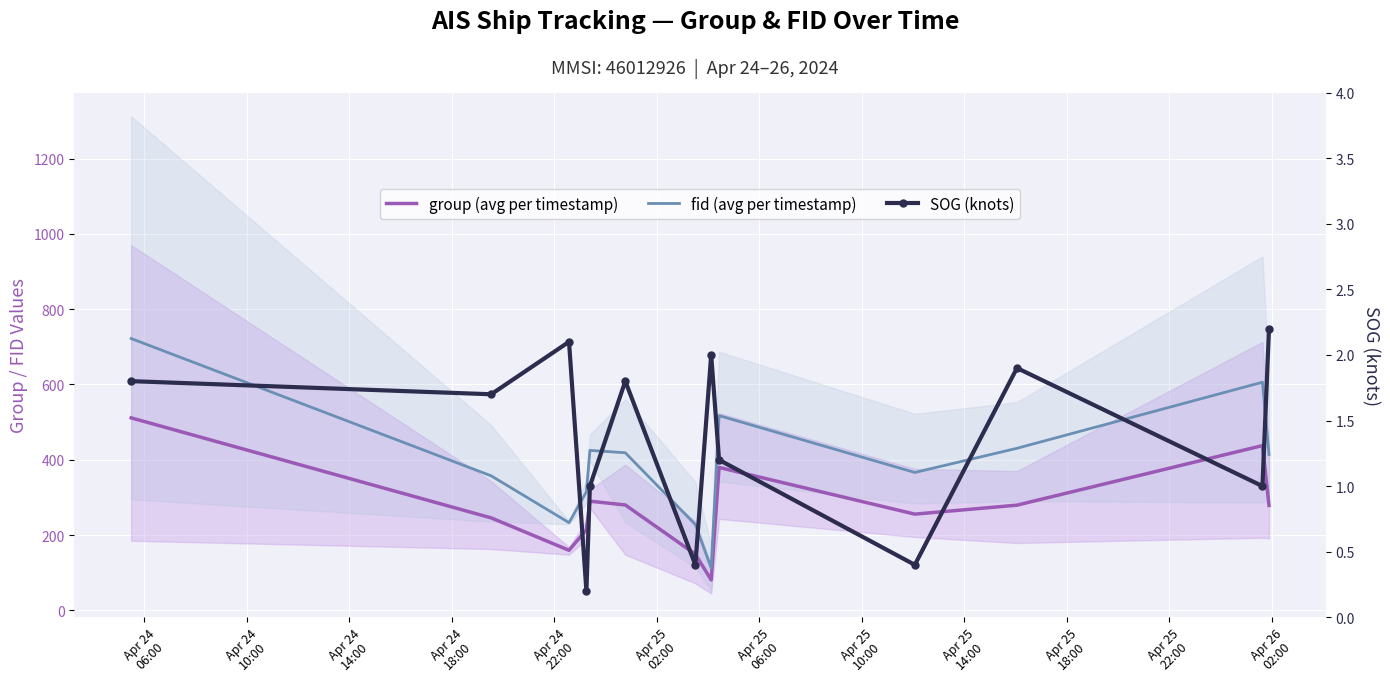

The value of group (avg per timestamp) at Apr 25
02:00 is 280.0. True or false?

True